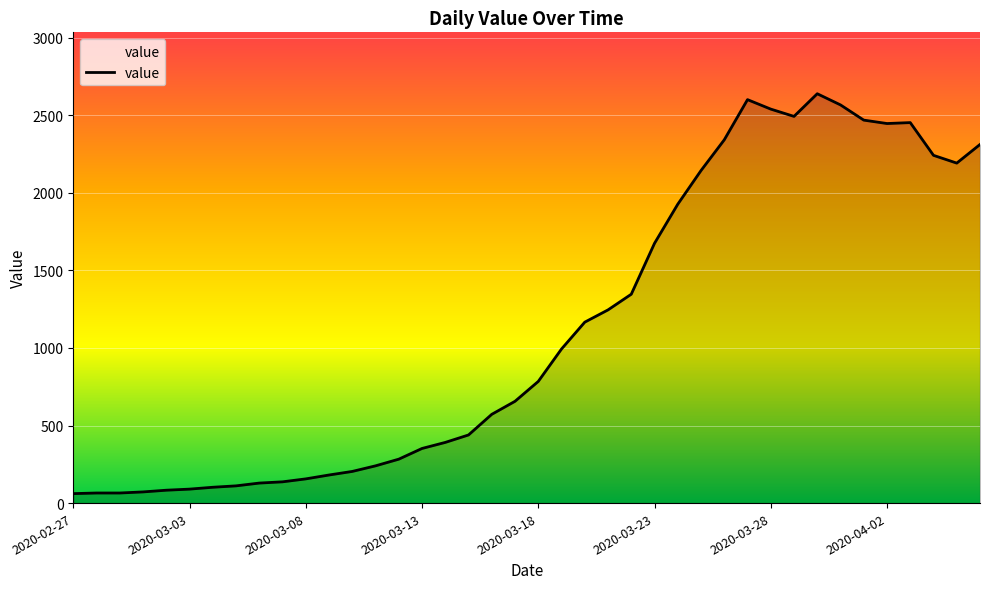

What is the minimum value shown in the chart?

61